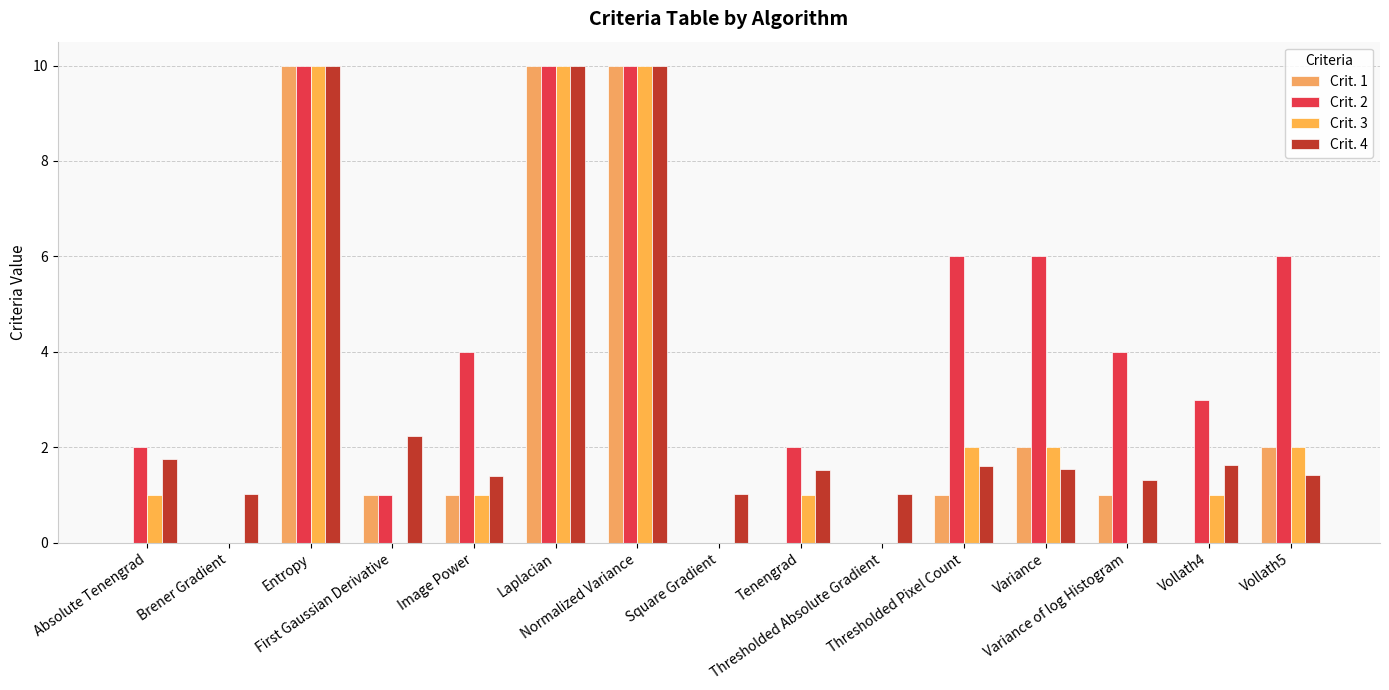

At how many categories does at least one series exceed 4?

6